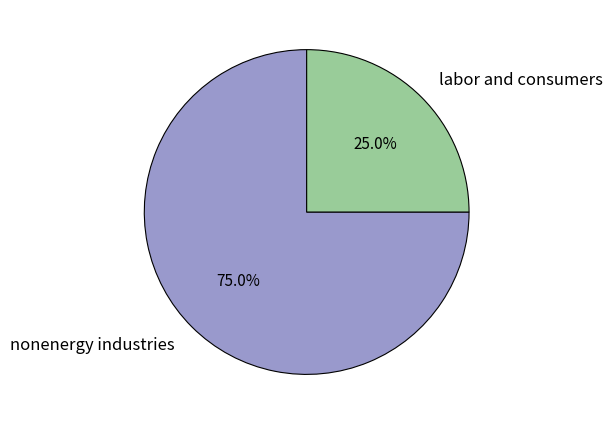

Does labor and consumers account for over 50% of the chart?

No